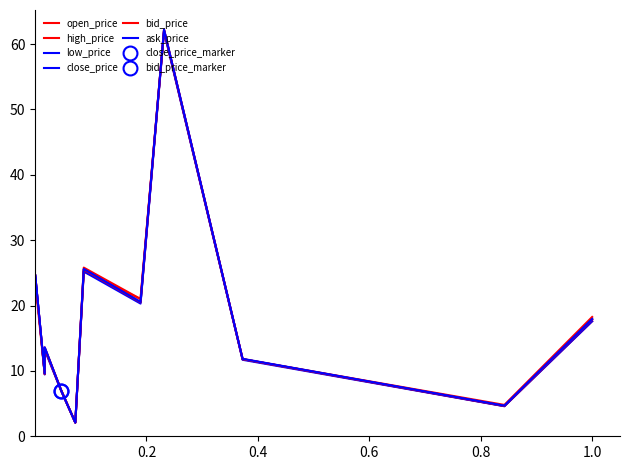

What is the minimum value for open_price?

2.1